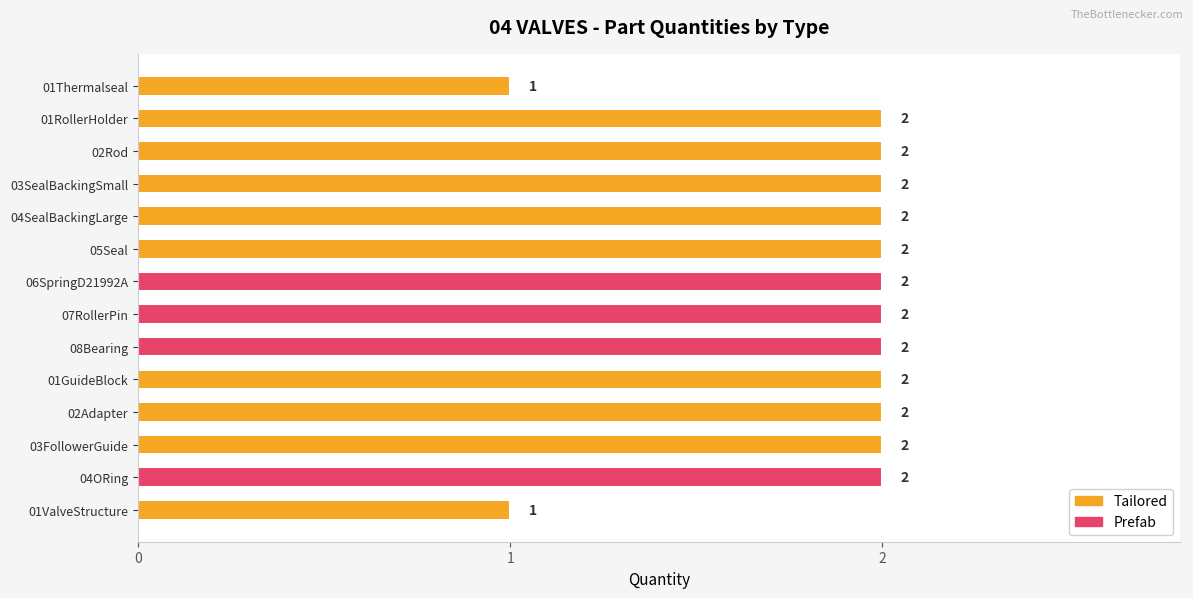

Is it true that the value at 04ORing is 1?

False